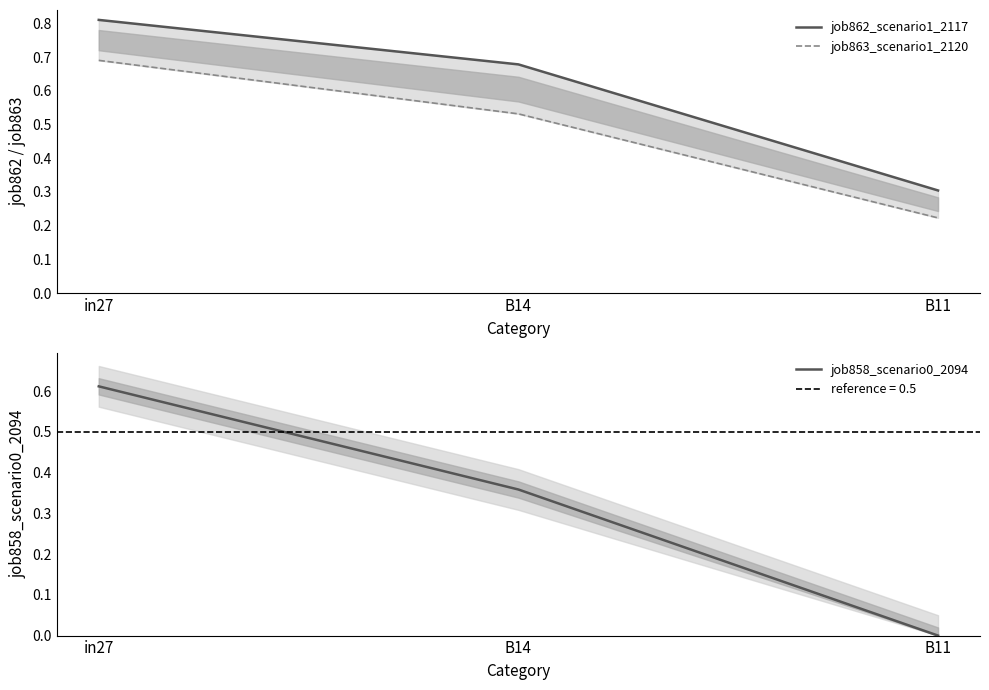

The job858_scenario0_2094 series shows 0.0 at B11. True or false?

True